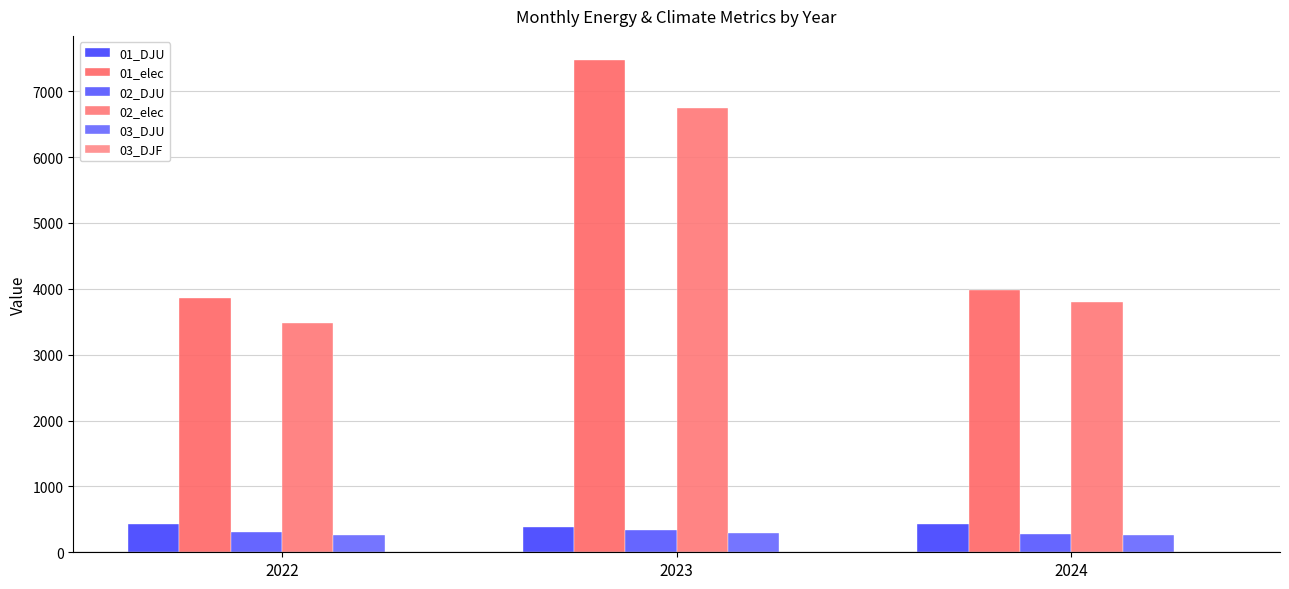

How many values in the 03_DJU series exceed 268?

2